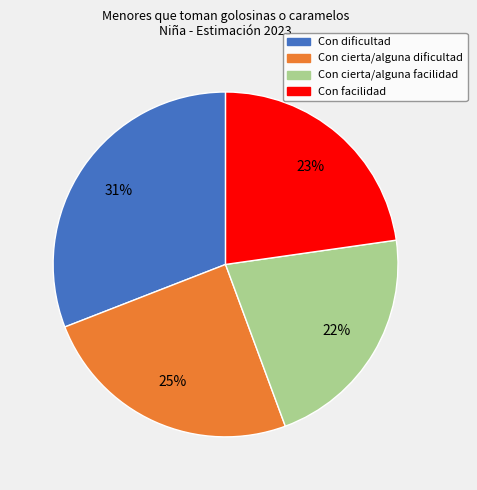

True or false: Con dificultad accounts for 31% of the total.

True